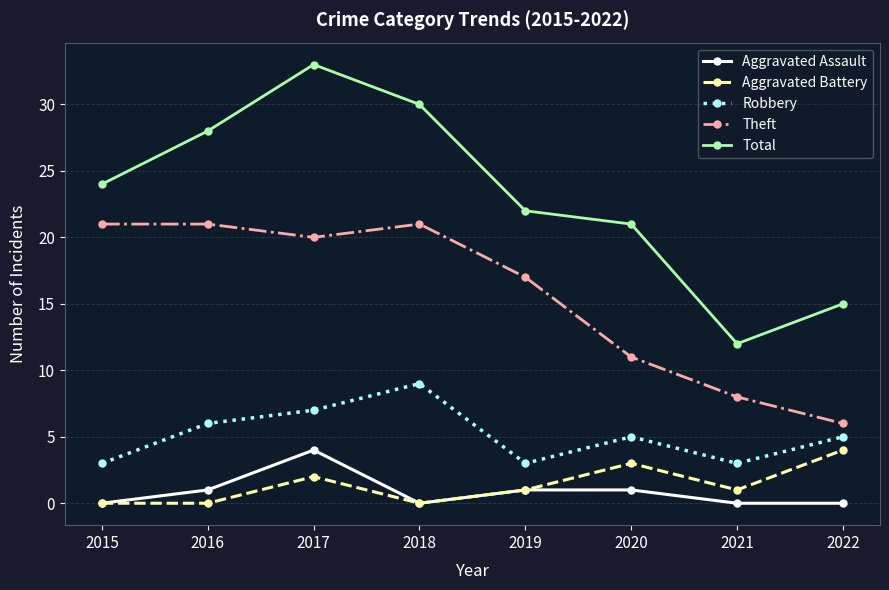

True or false: Total has more than 0 interior local peaks.

True